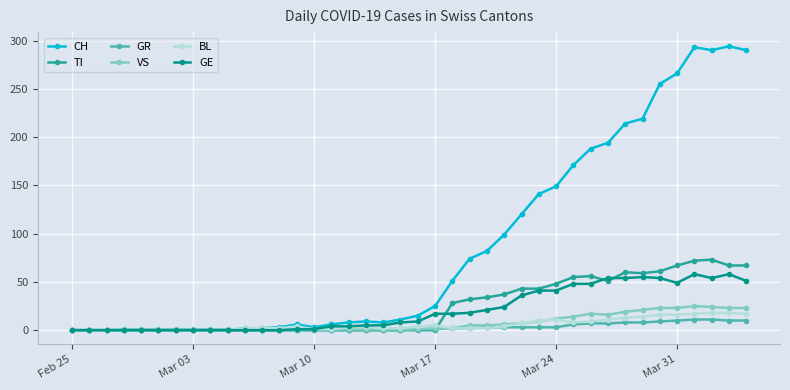

At how many categories does at least one series exceed 87?

15